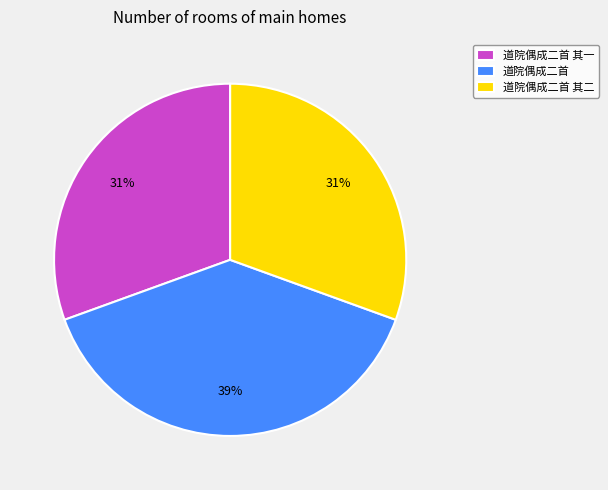

To the nearest percent, what is the difference between the largest and smallest slice percentages?

8%